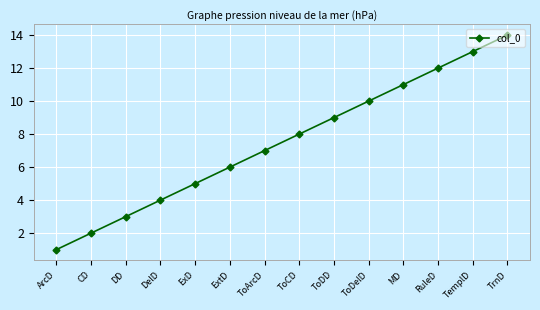

What is the difference between the maximum and minimum values?

13